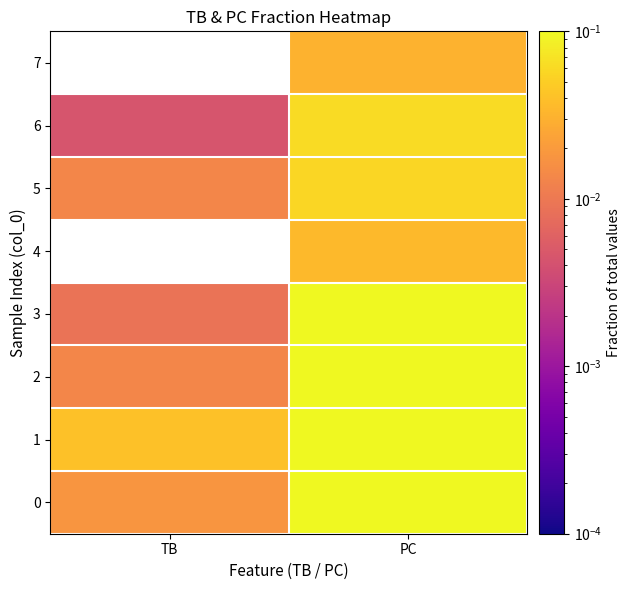

The 1 series shows 0.0 at TB. True or false?

True